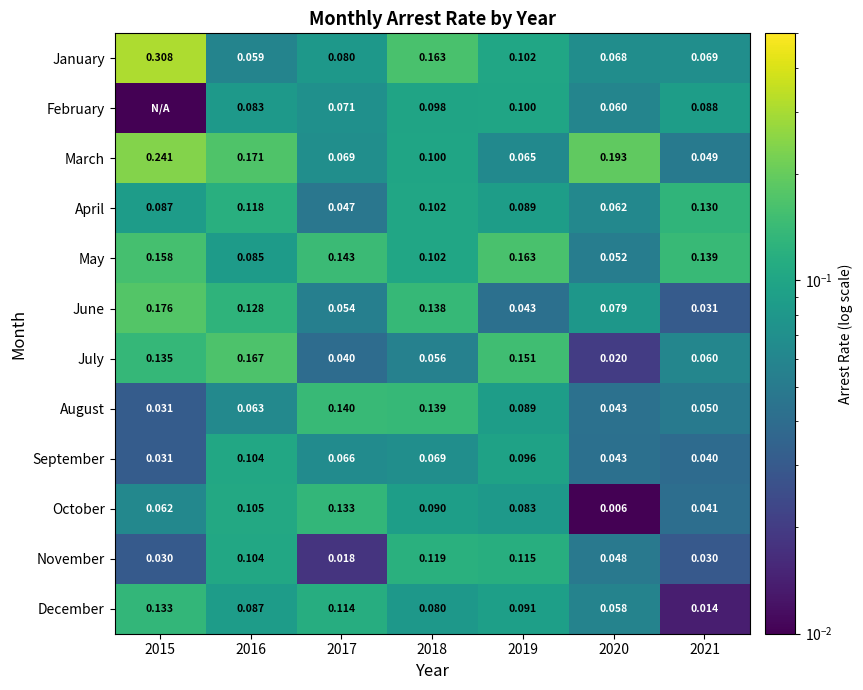

Between 2016 and 2020, which series saw the biggest shift?

July